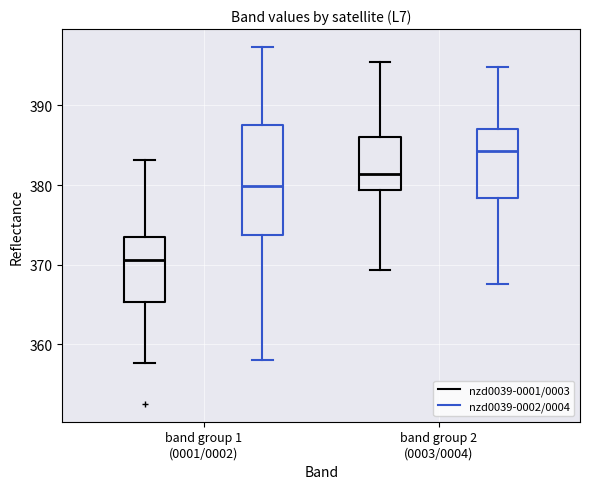

Where is the lower edge of the box for band group 1 (0001/0002) (nzd0039-0002/0004) on the y-axis? The values are not printed on the chart, so give them approximately, as read against the axis.

374